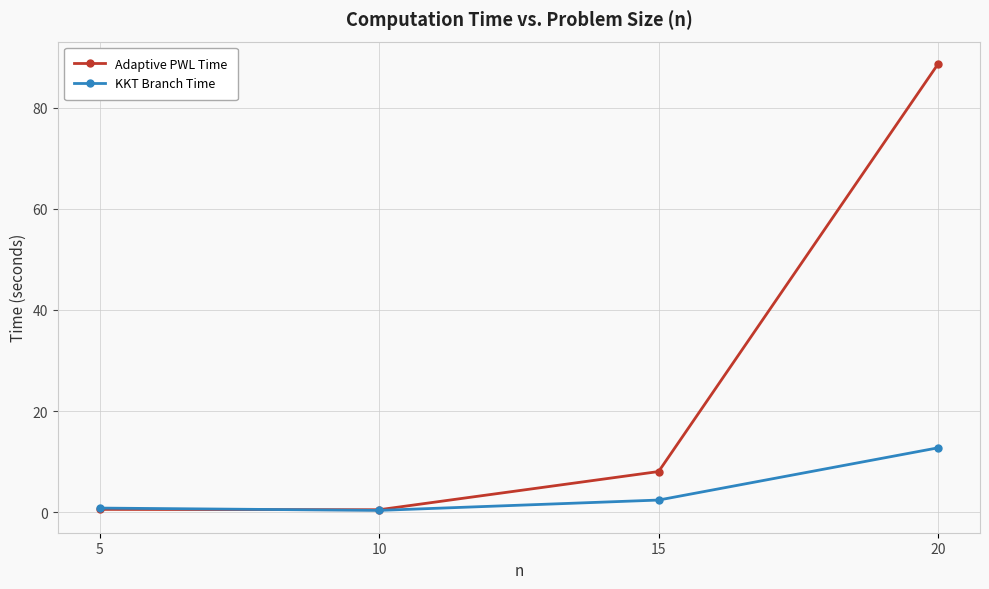

What is the maximum value for KKT Branch Time?

12.7